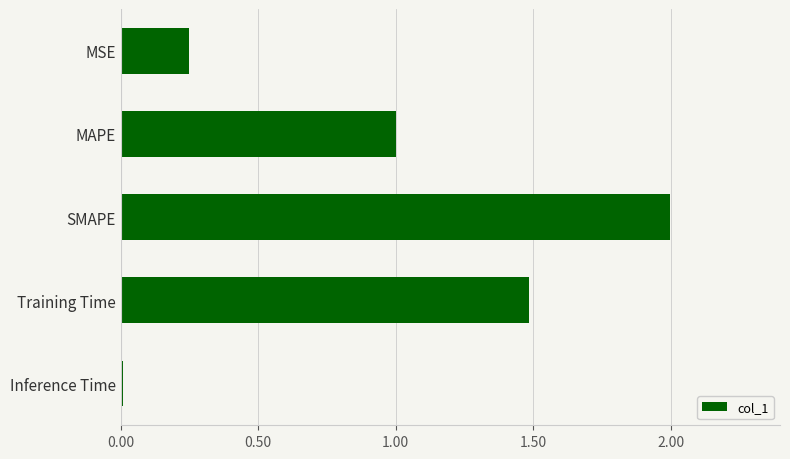

What position from the top is MAPE?

2